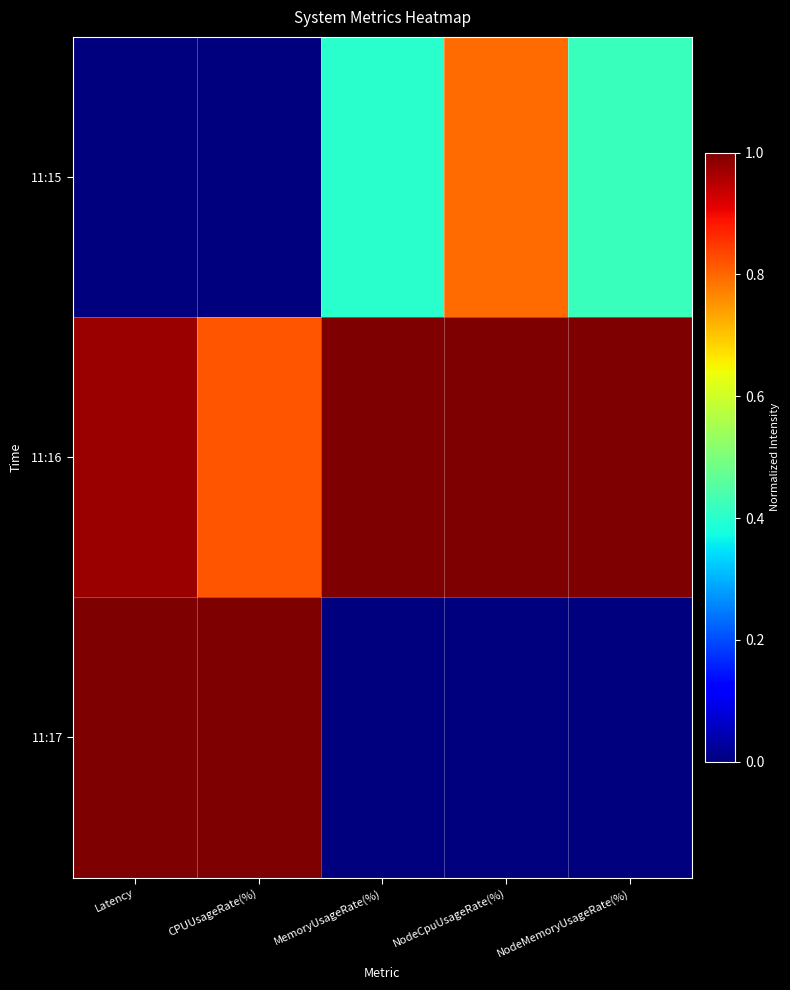

What is the maximum value shown in the chart?

1.0